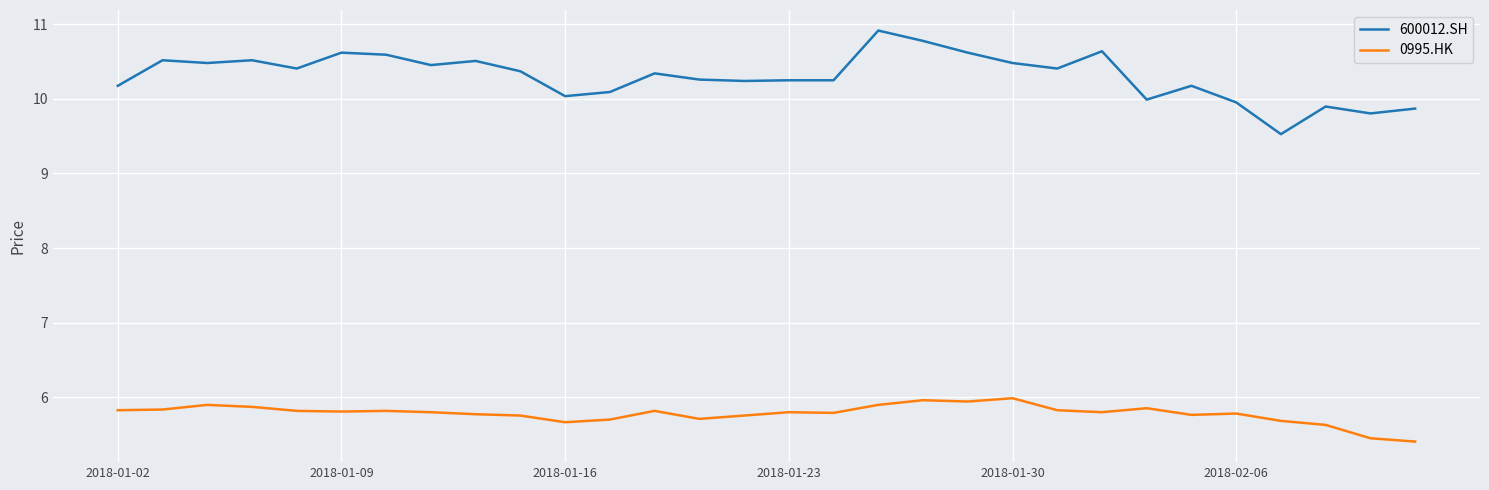

Rank the series by their maximum value, from highest to lowest.

600012.SH, 0995.HK